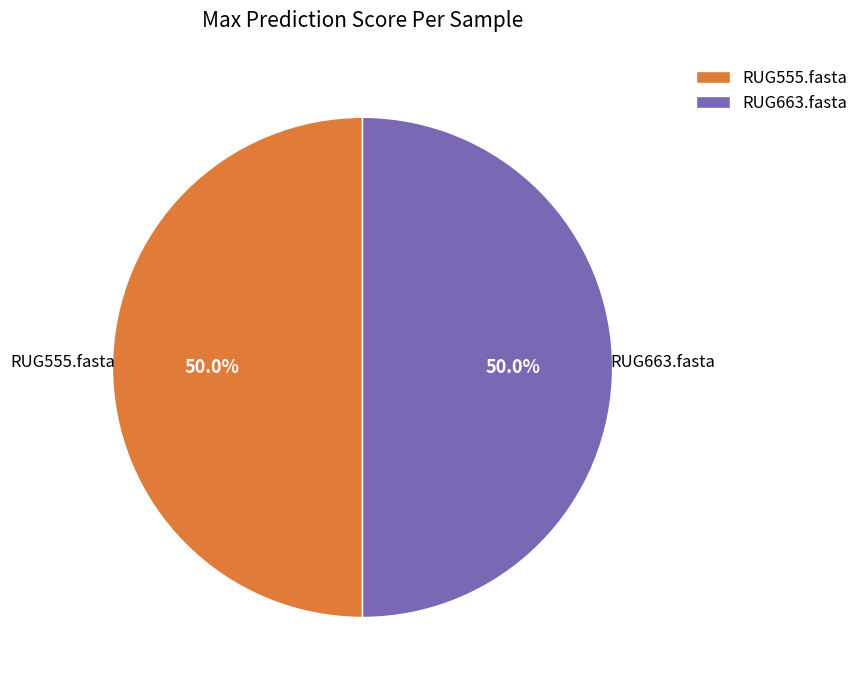

What is the ratio of the value at RUG663.fasta to the value at RUG555.fasta?

1.0